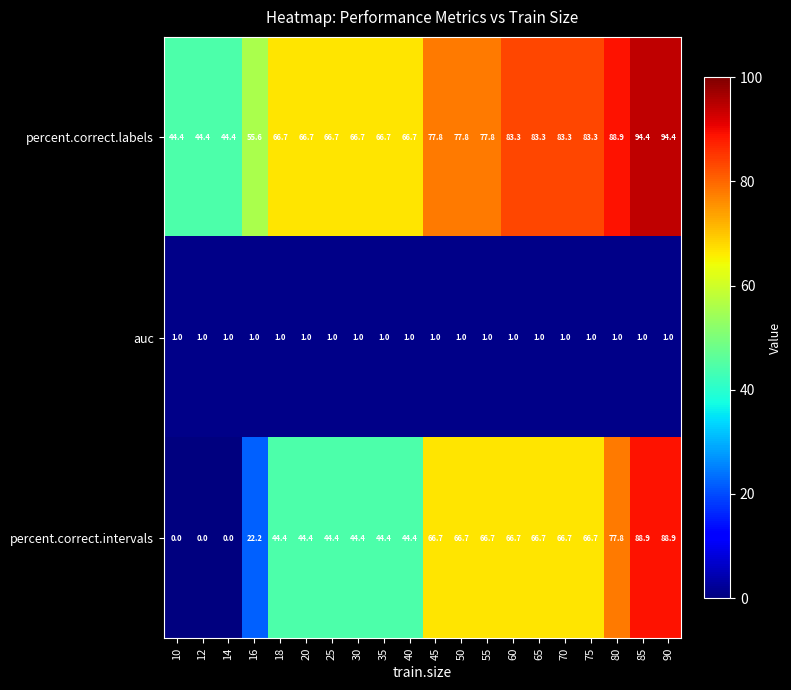

Which series has the largest total across all categories?

percent.correct.labels